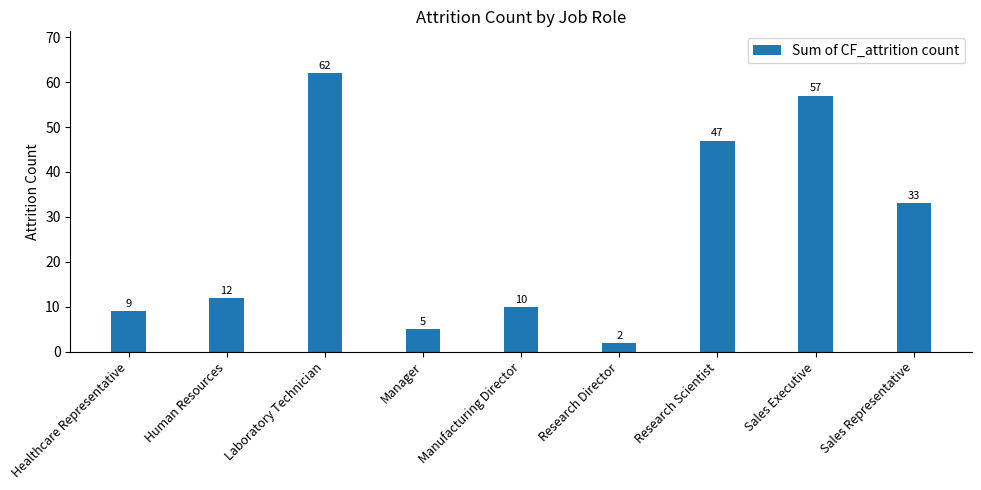

Reading left to right, extract all data points from this chart.

Healthcare Representative=9	Human Resources=12	Laboratory Technician=62	Manager=5	Manufacturing Director=10	Research Director=2	Research Scientist=47	Sales Executive=57	Sales Representative=33